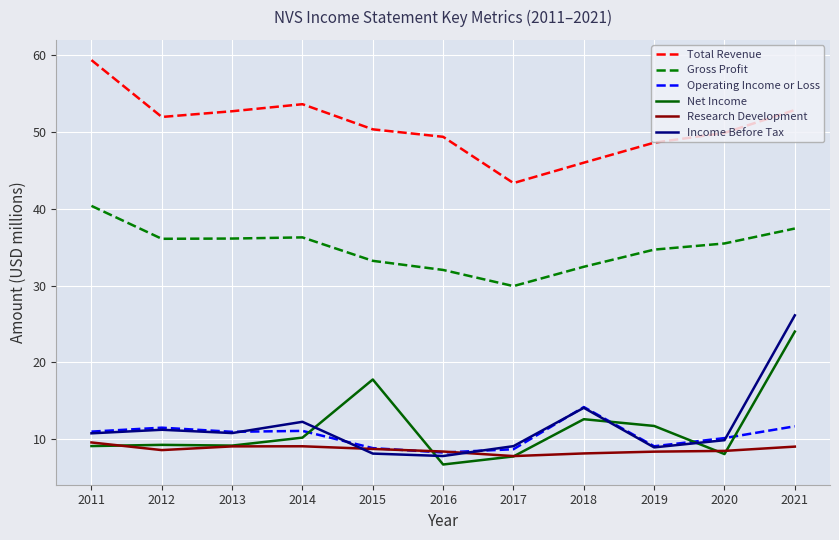

The value of Gross Profit at 2017 is 29.9. True or false?

True